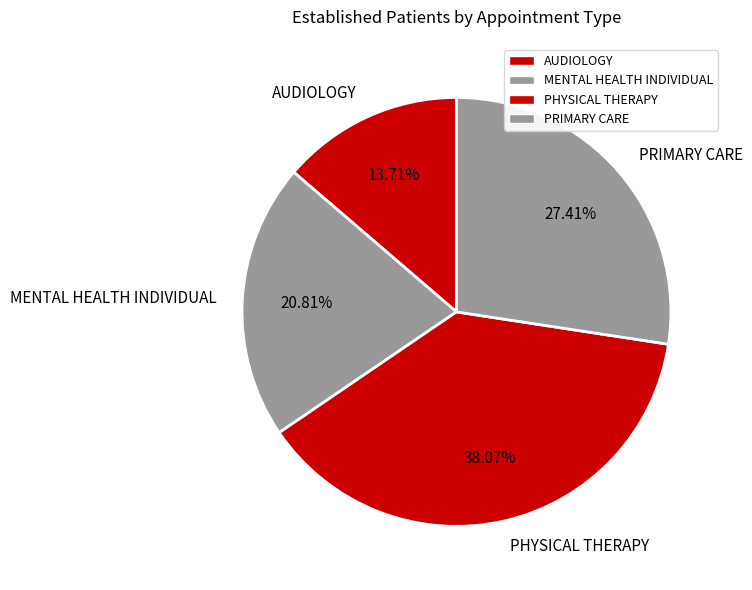

True or false: MENTAL HEALTH INDIVIDUAL accounts for 26% of the total.

False